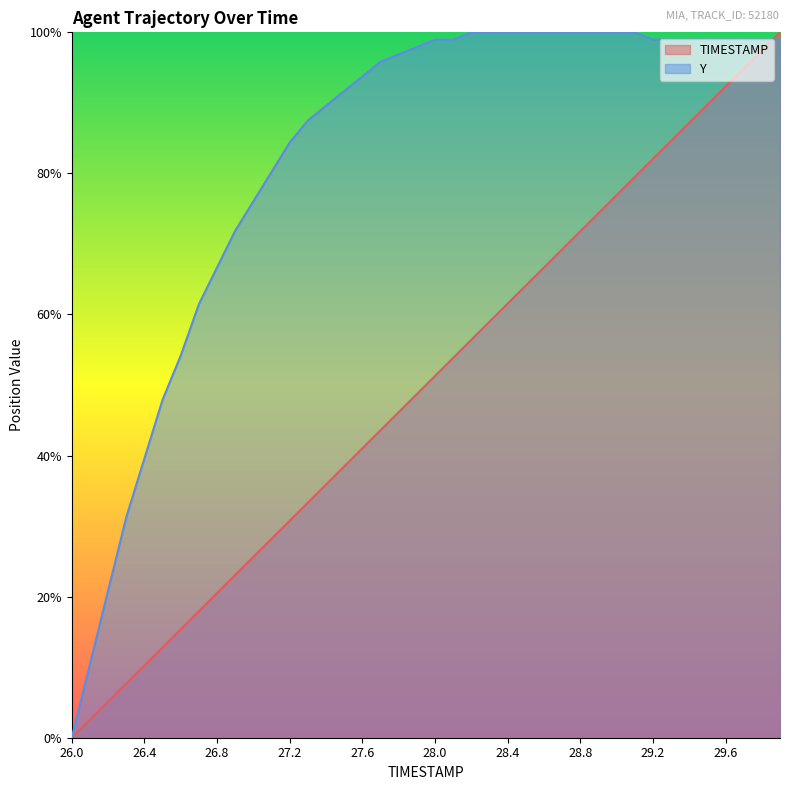

Which series has the largest range (max minus min)?

TIMESTAMP